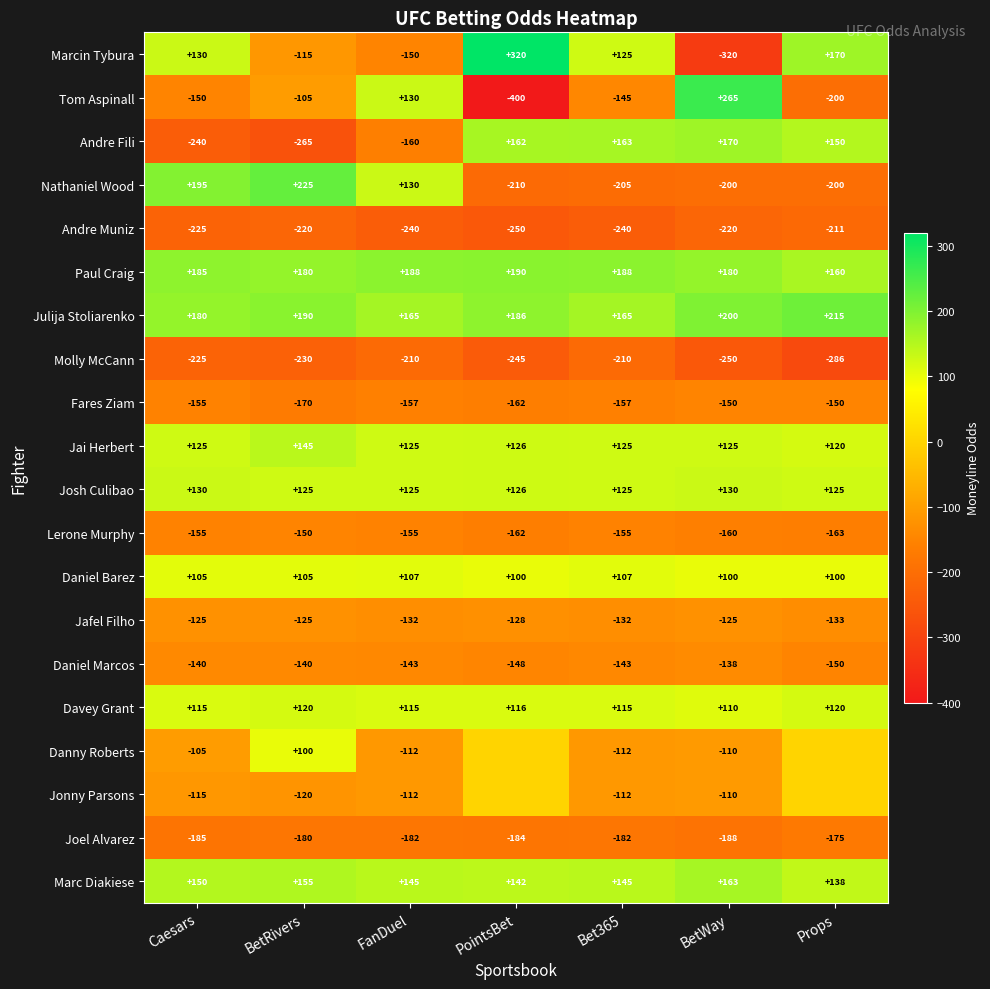

The Joel Alvarez series shows -289 at FanDuel. True or false?

False